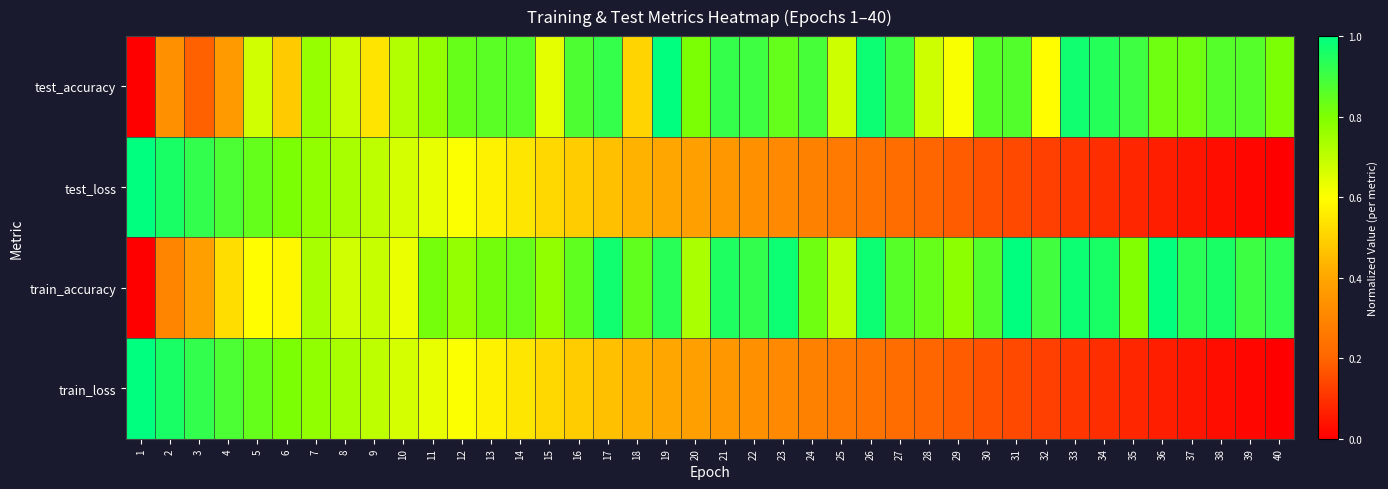

How many series are shown in this chart?

4